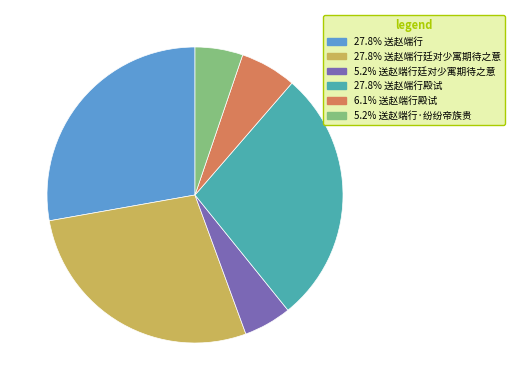

Count the number of slices in the pie.

6